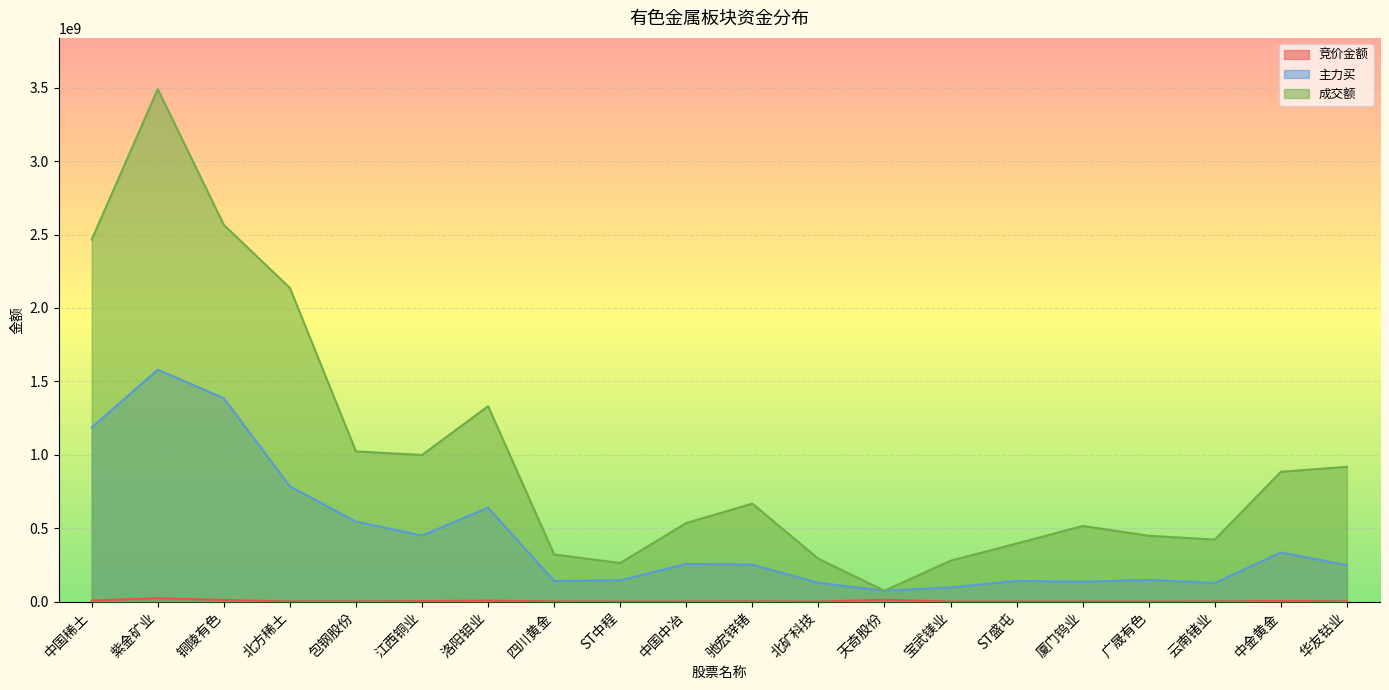

What is the lowest value of the 竞价金额 series?

153552